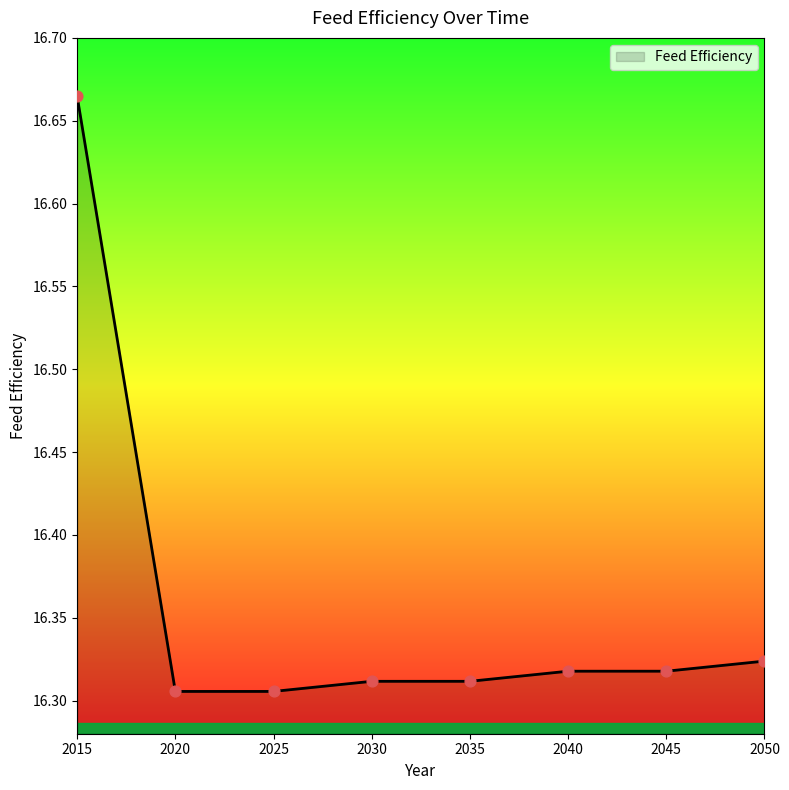

What is the ratio of the value at 2025 to the value at 2020?

1.0